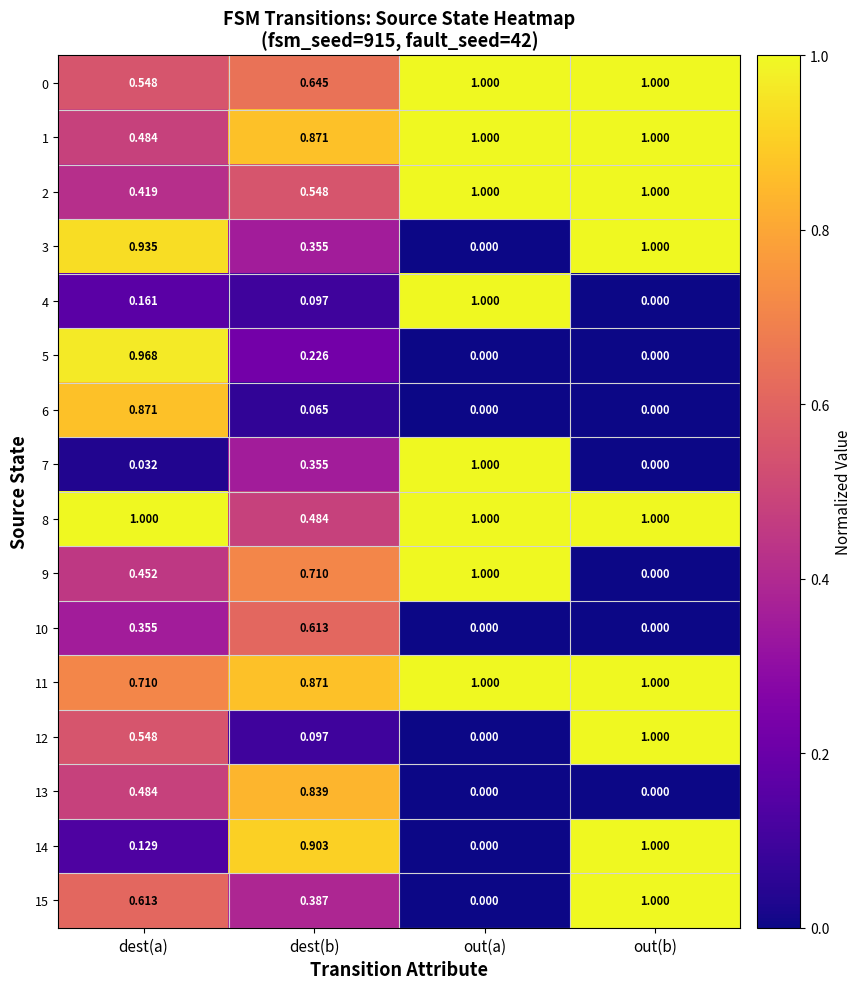

At which label does 0 reach its minimum?

dest(a)